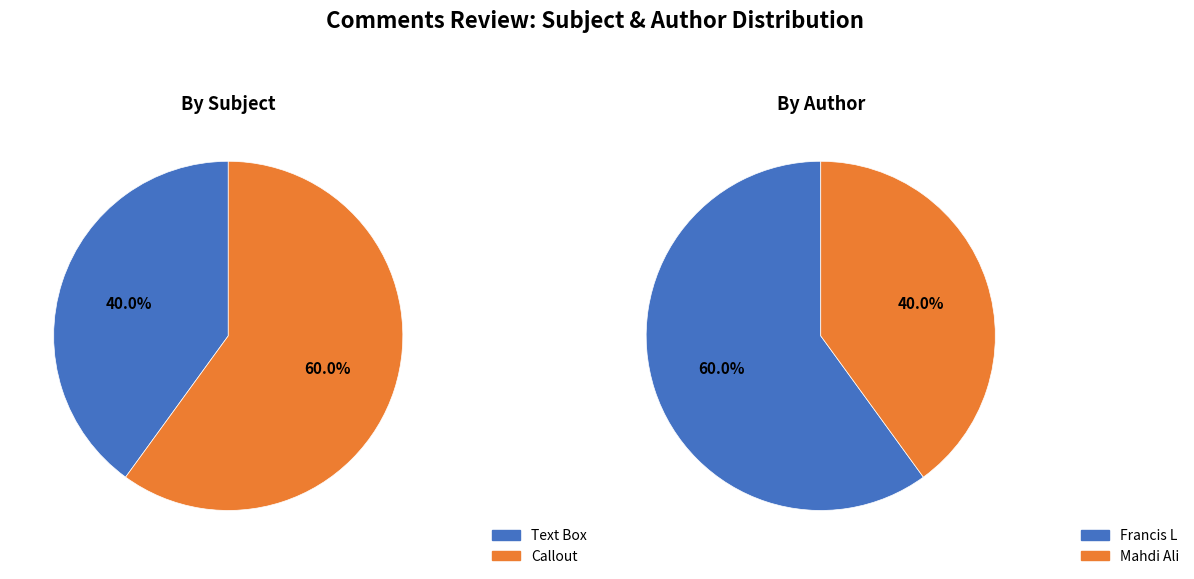

Rank the categories by value from lowest to highest.

Text Box, Callout